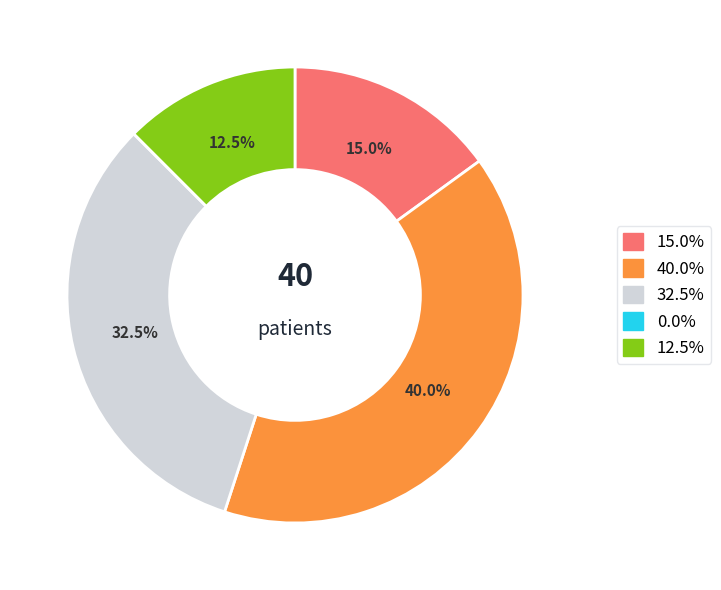

Is there a majority slice in this chart?

No